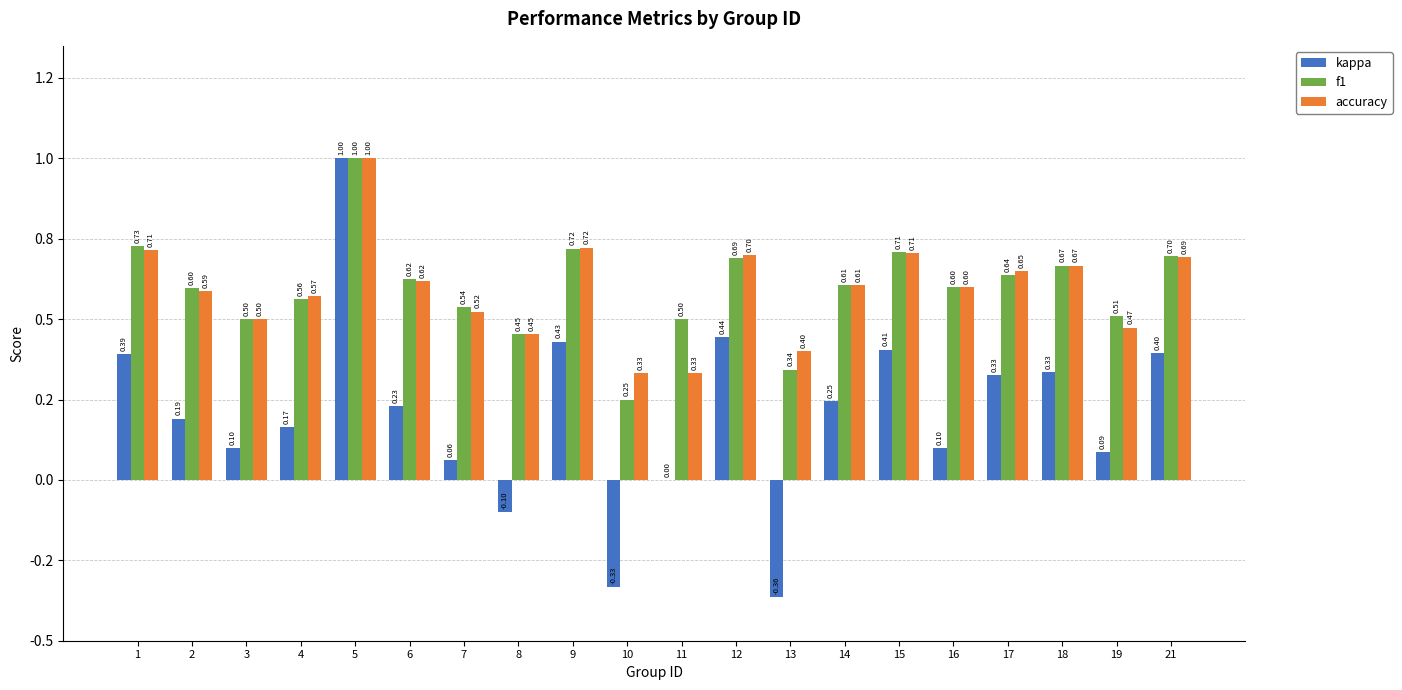

What are all the series names shown in the legend?

kappa, f1, accuracy